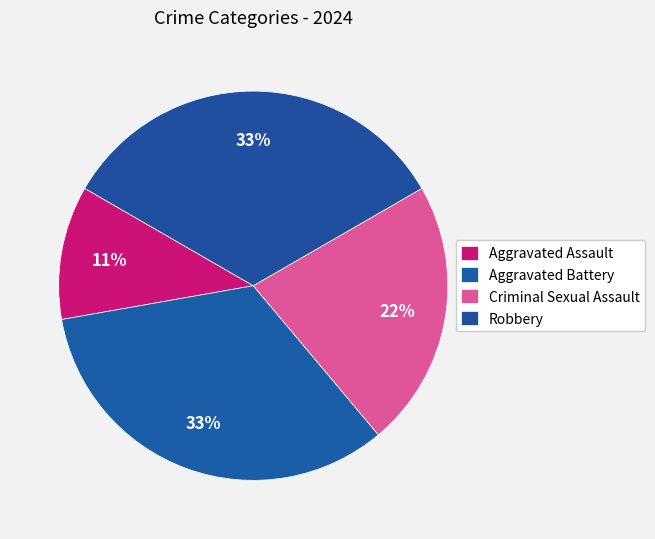

True or false: Criminal Sexual Assault accounts for 15% of the total.

False